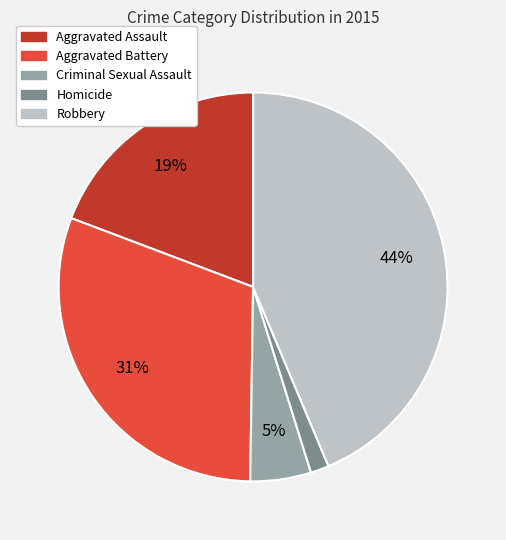

To the nearest percent, what is the difference between the Aggravated Assault and Criminal Sexual Assault slice percentages?

14%